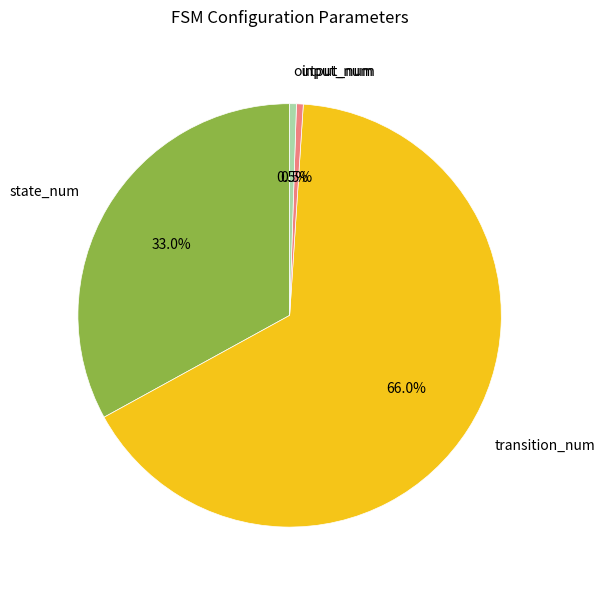

Does transition_num represent more than half of the total?

Yes